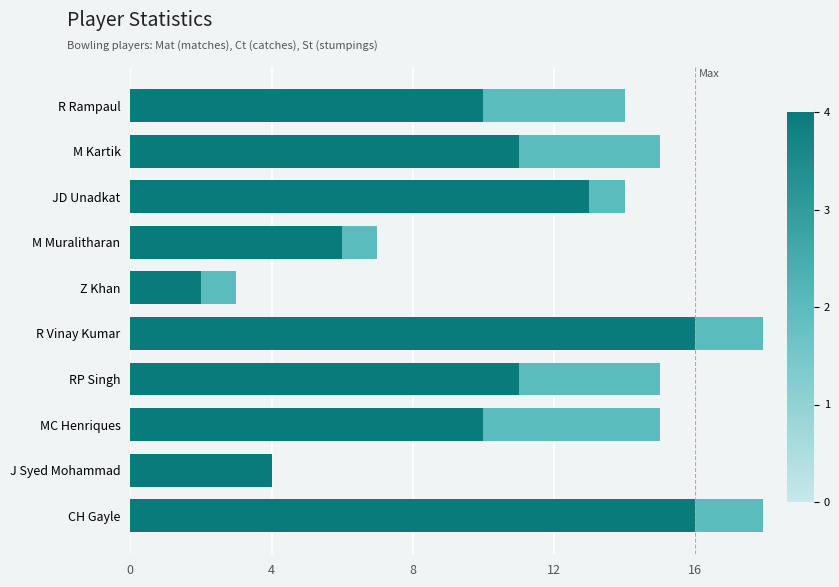

What is the sum of the Mat values at M Muralitharan and JD Unadkat?

19.0